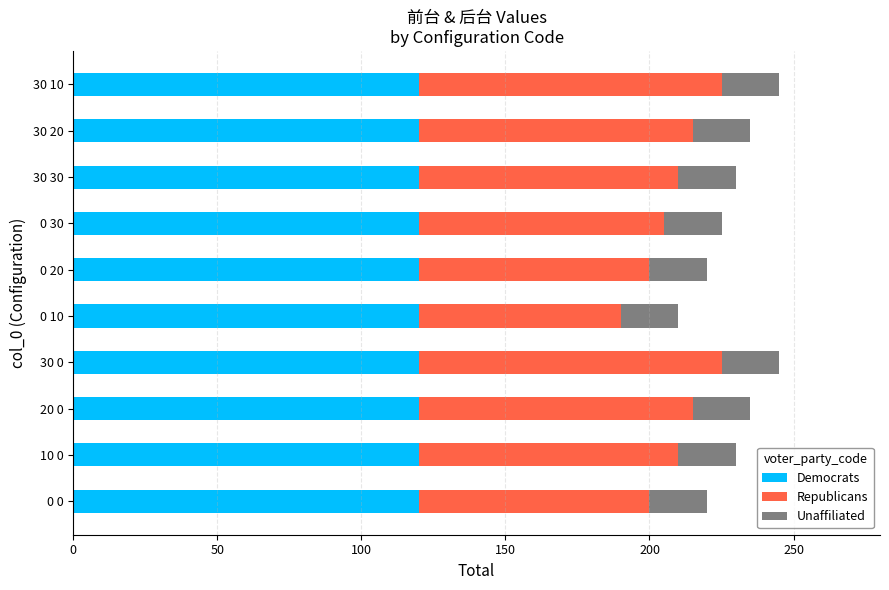

The Democrats series shows 120 at 0 0. True or false?

True